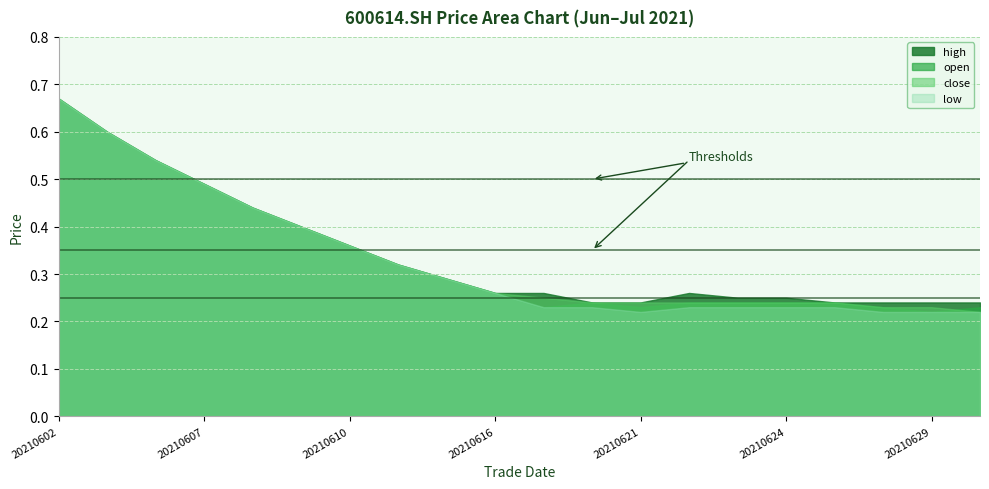

What is the average value of the close series?

0.3